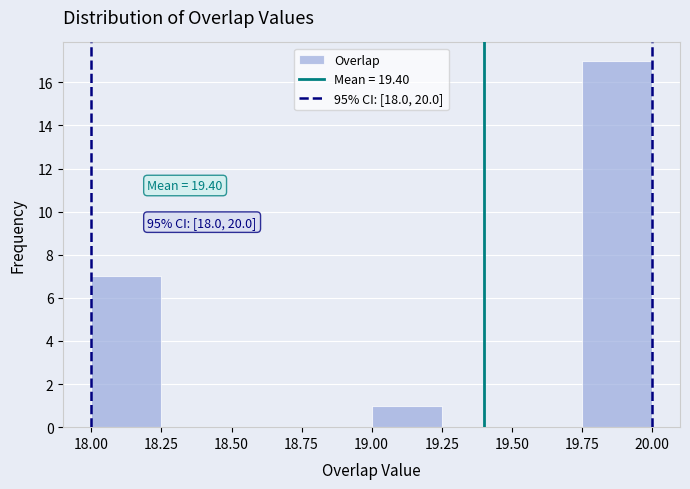

Over which range of the x-axis is the bar tallest?

19.75 to 20.00